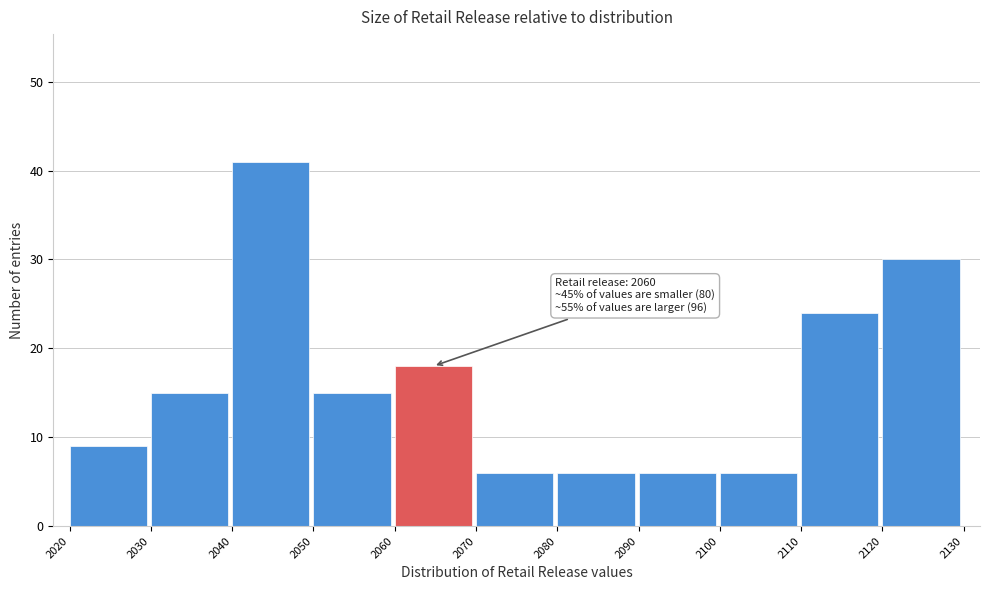

Which range on the x-axis has the tallest bar?

2040 to 2050